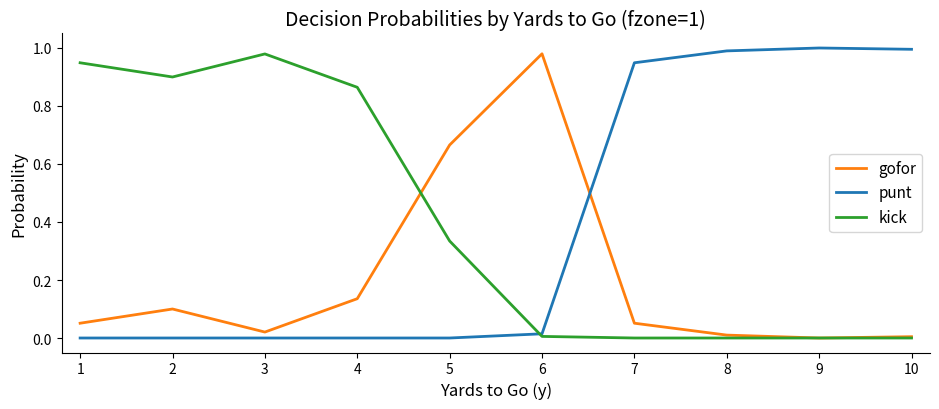

True or false: gofor has a value of -0.6 at 9.

False